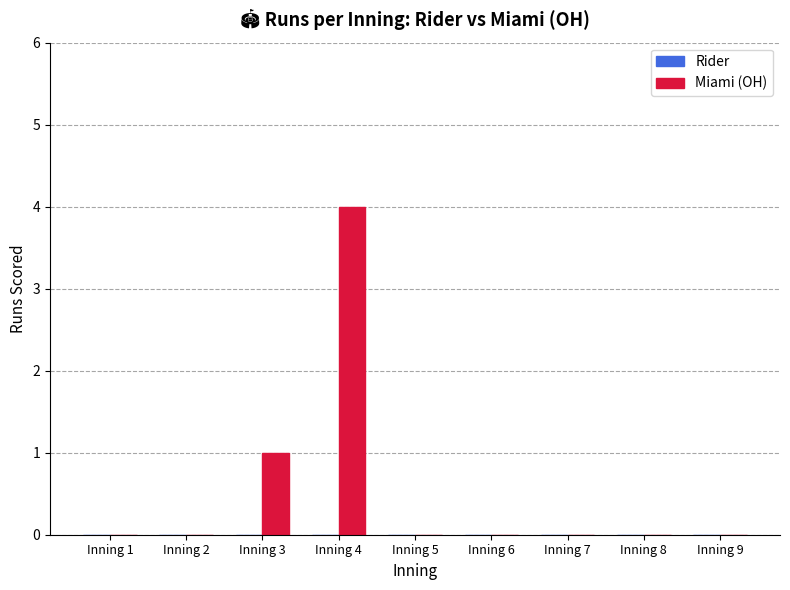

What is the maximum value shown in the chart?

4